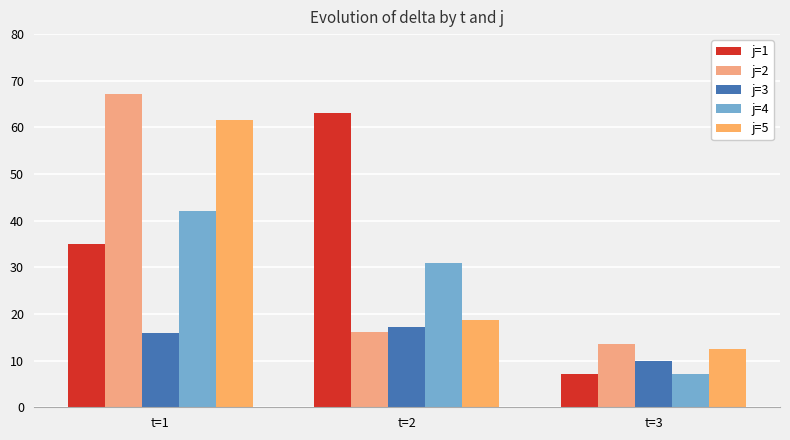

The j=2 series shows 18.1 at t=3. True or false?

False